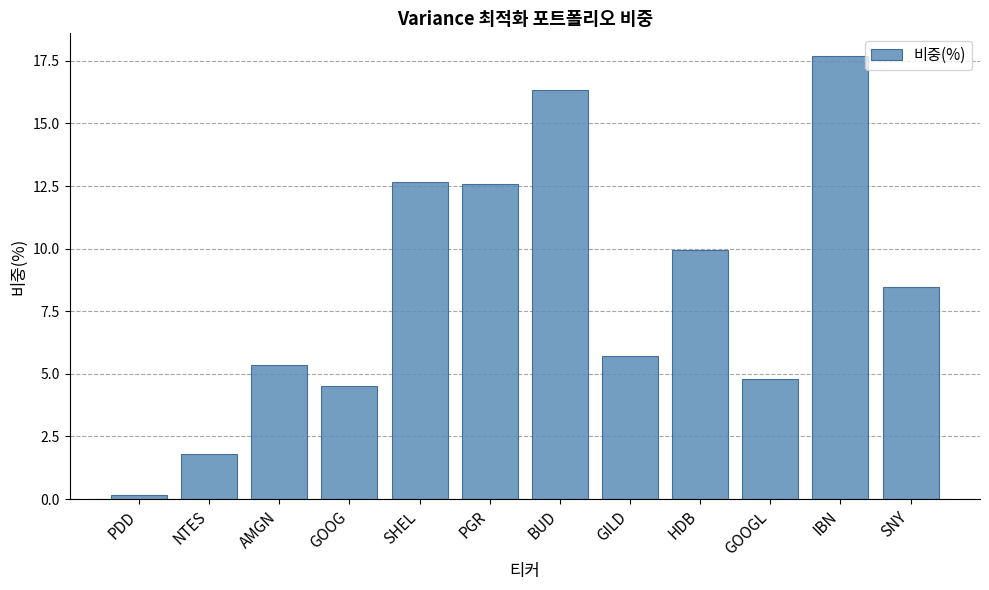

What is the sum of all values?

100.0